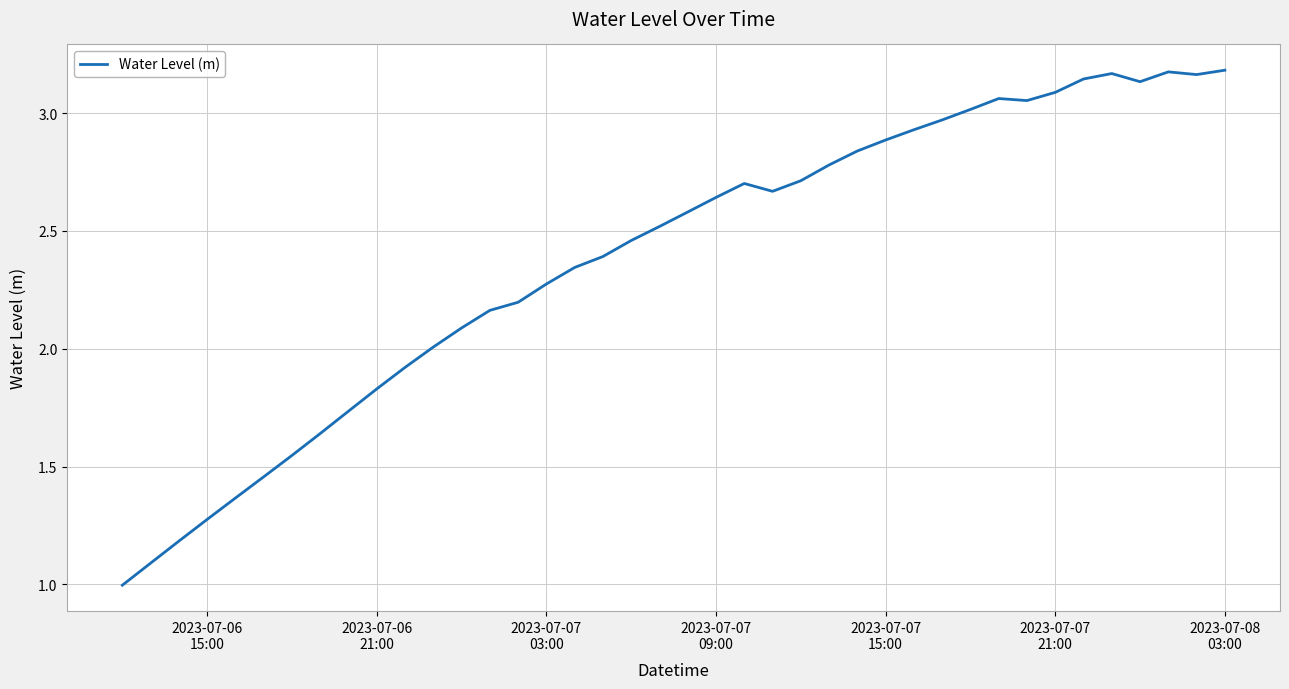

What is the minimum value shown in the chart?

1.0